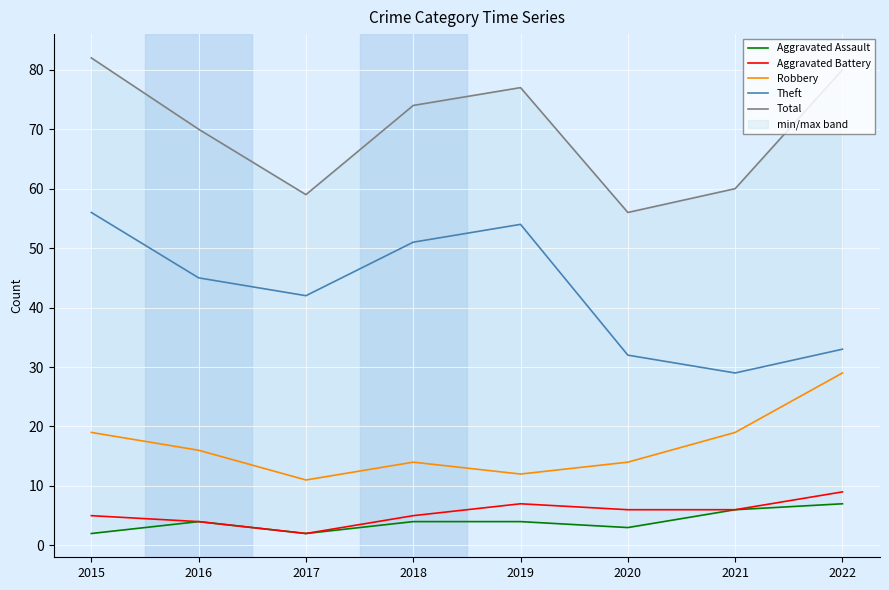

The Aggravated Assault series shows 2 at 2015. True or false?

True